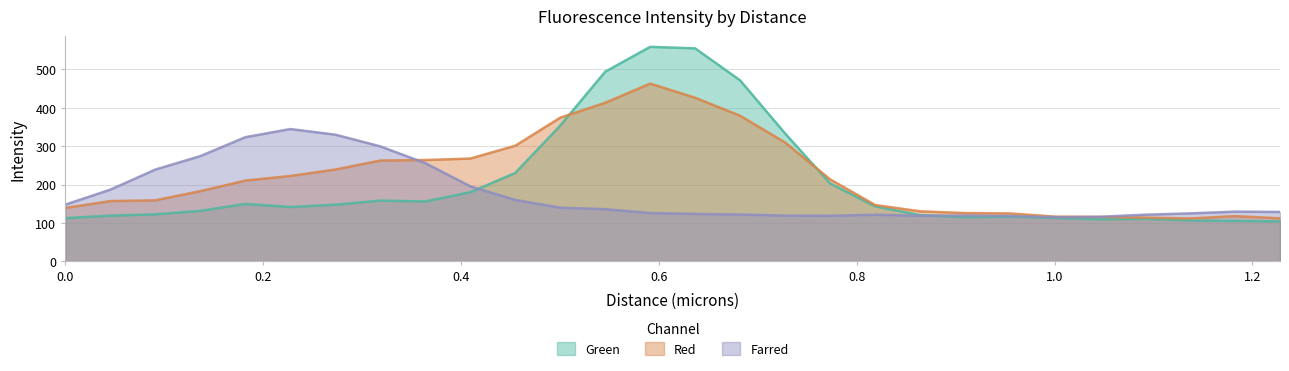

List the series in order of their peak value, highest first.

Green, Red, Farred